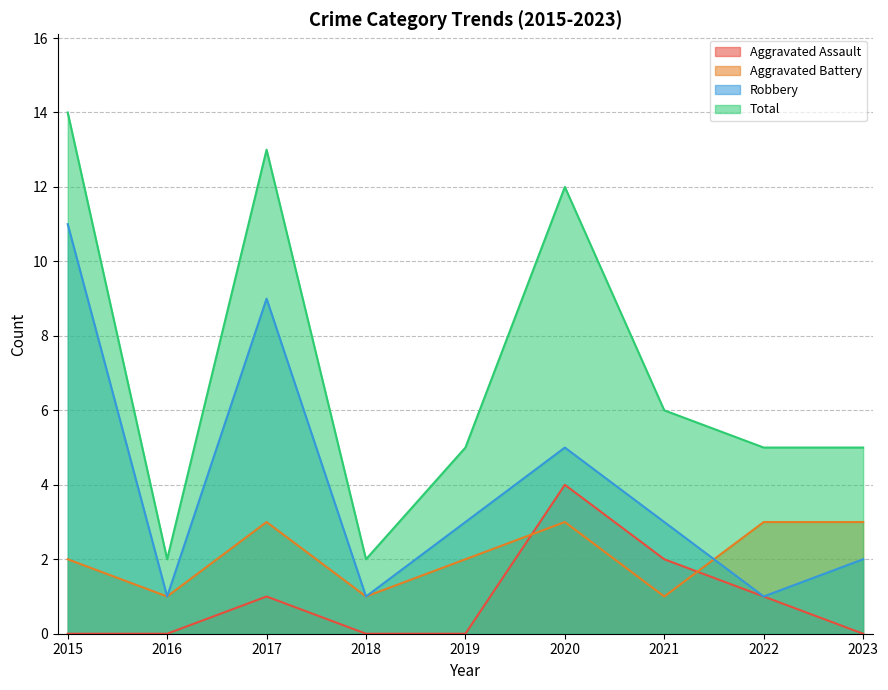

What is the value of the Total point at the 3rd from the left?

13